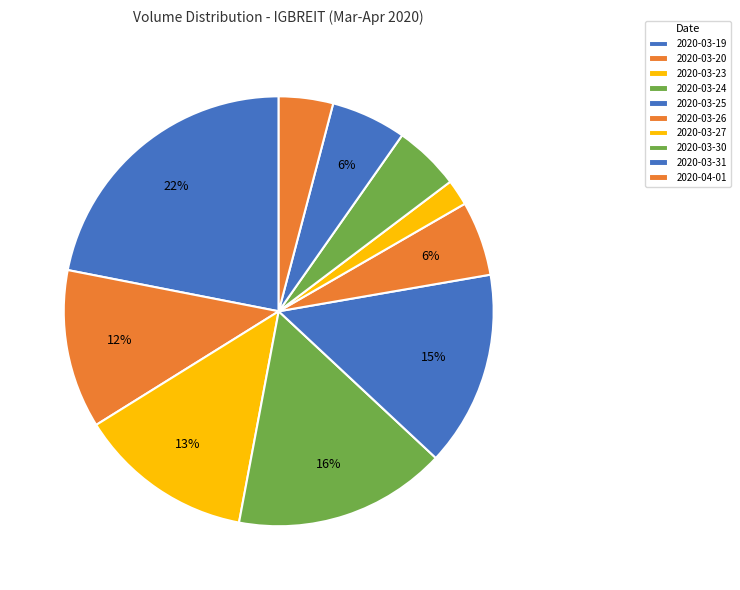

Count the number of slices in the pie.

10